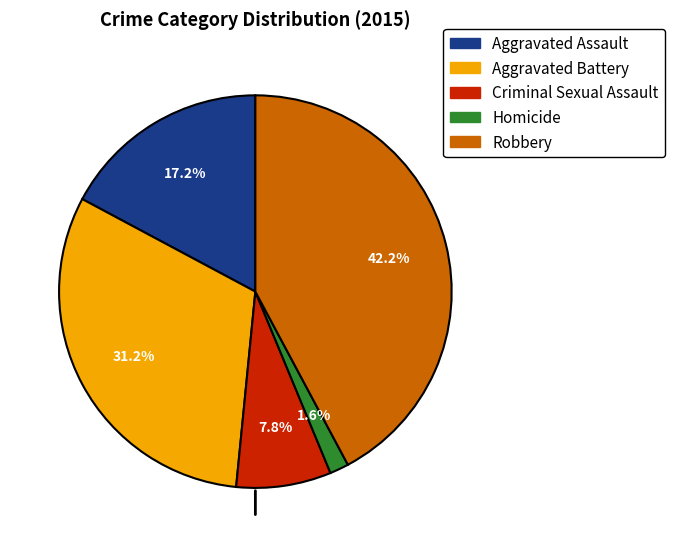

Which has a higher value, Homicide or Aggravated Assault?

Aggravated Assault